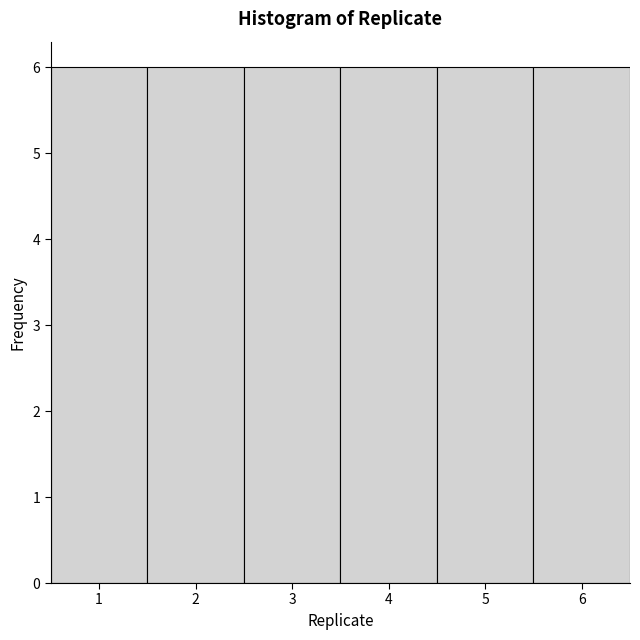

Reading left to right, list every bar in this chart as the range it spans on the x-axis followed by its height. The values are not printed on the chart, so give them approximately, as read against the axis.

0.5 to 1.5: 6
1.5 to 2.5: 6
2.5 to 3.5: 6
3.5 to 4.5: 6
4.5 to 5.5: 6
5.5 to 6.5: 6